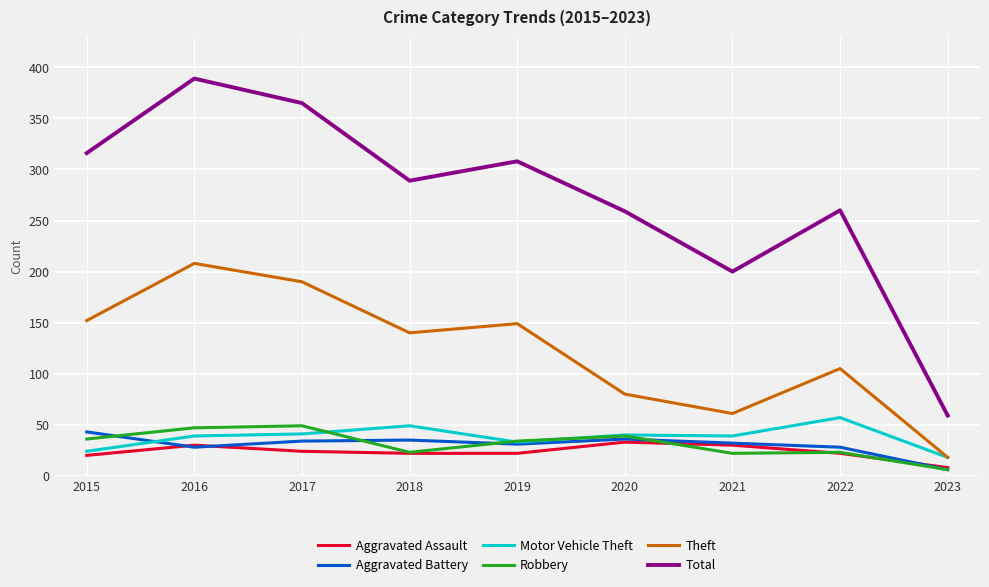

At which label does Robbery first exceed 34?

2015